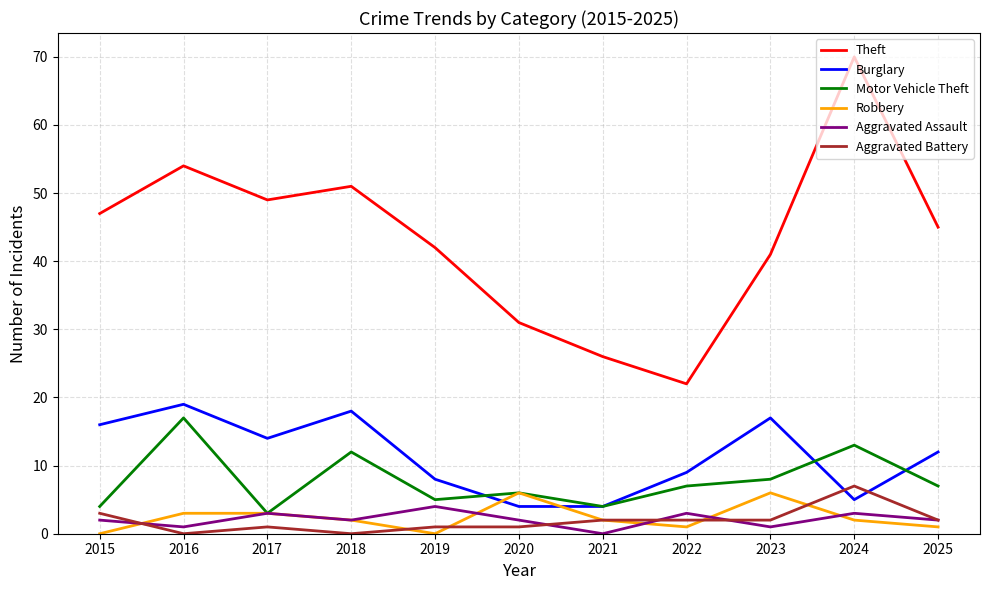

What is the total value across all series at 2020?

50